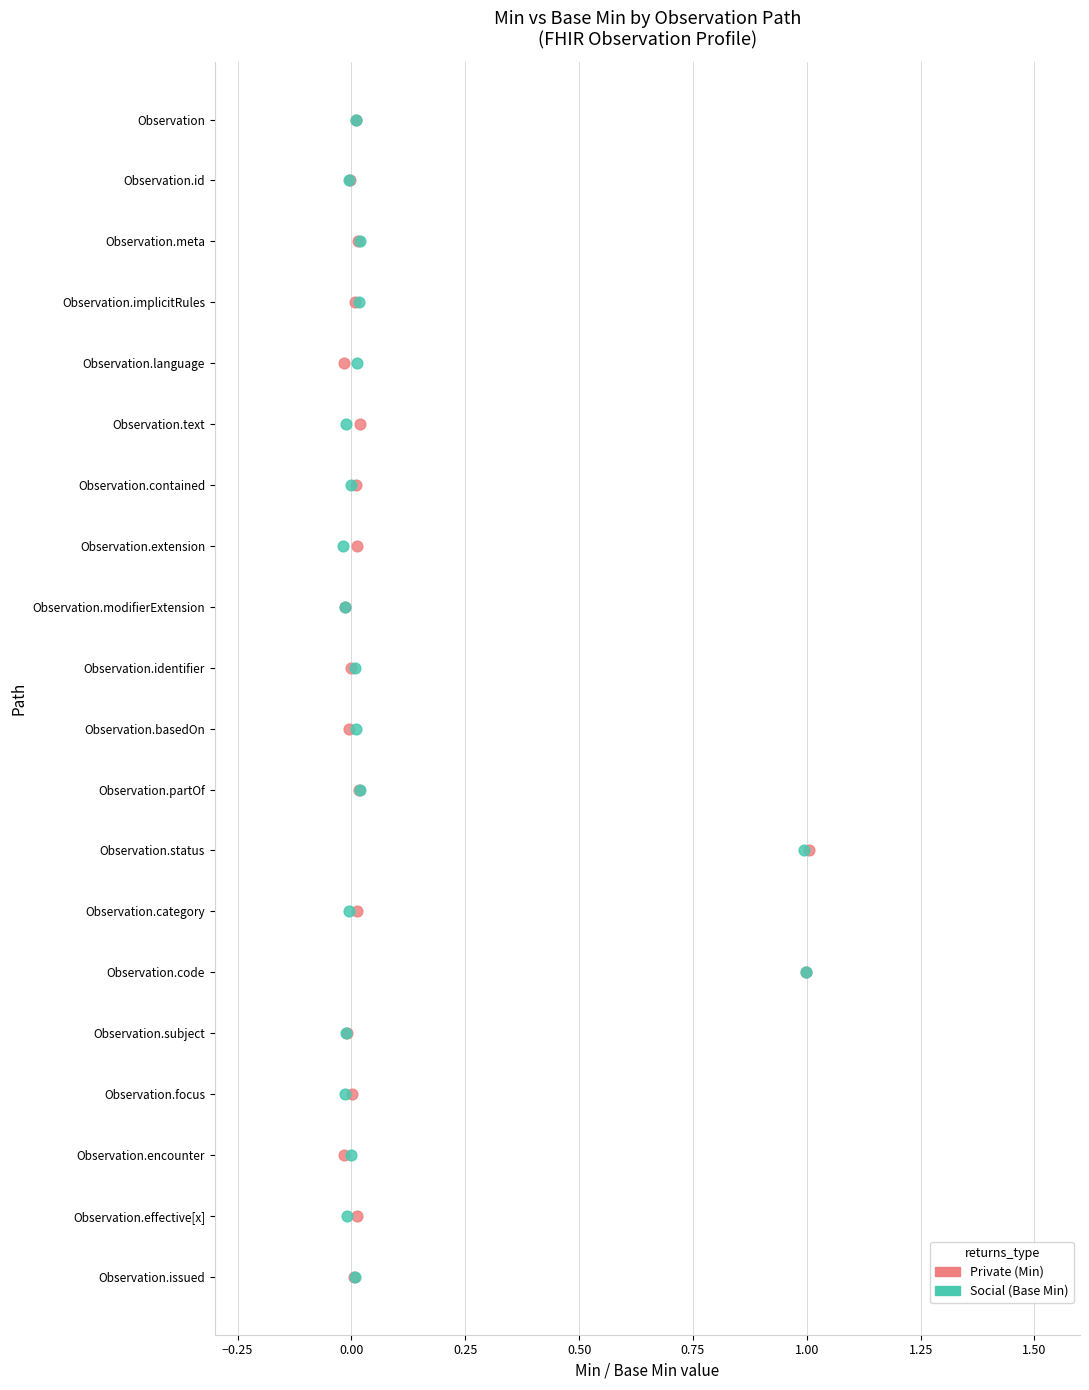

What are all the series names shown in the legend?

Private (Min), Social (Base Min)